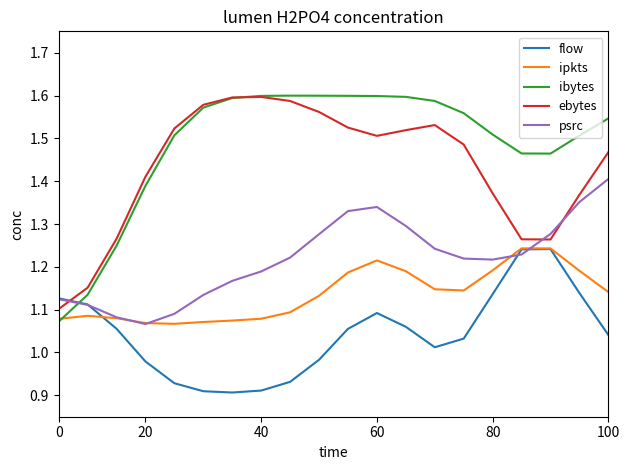

Which series has the largest total across all categories?

ibytes